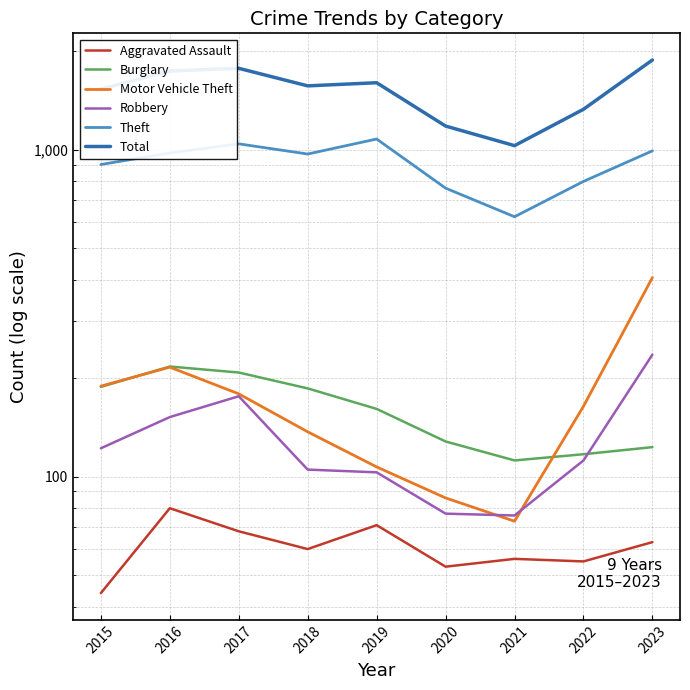

Is it true that Total equals 457 at 2021?

False